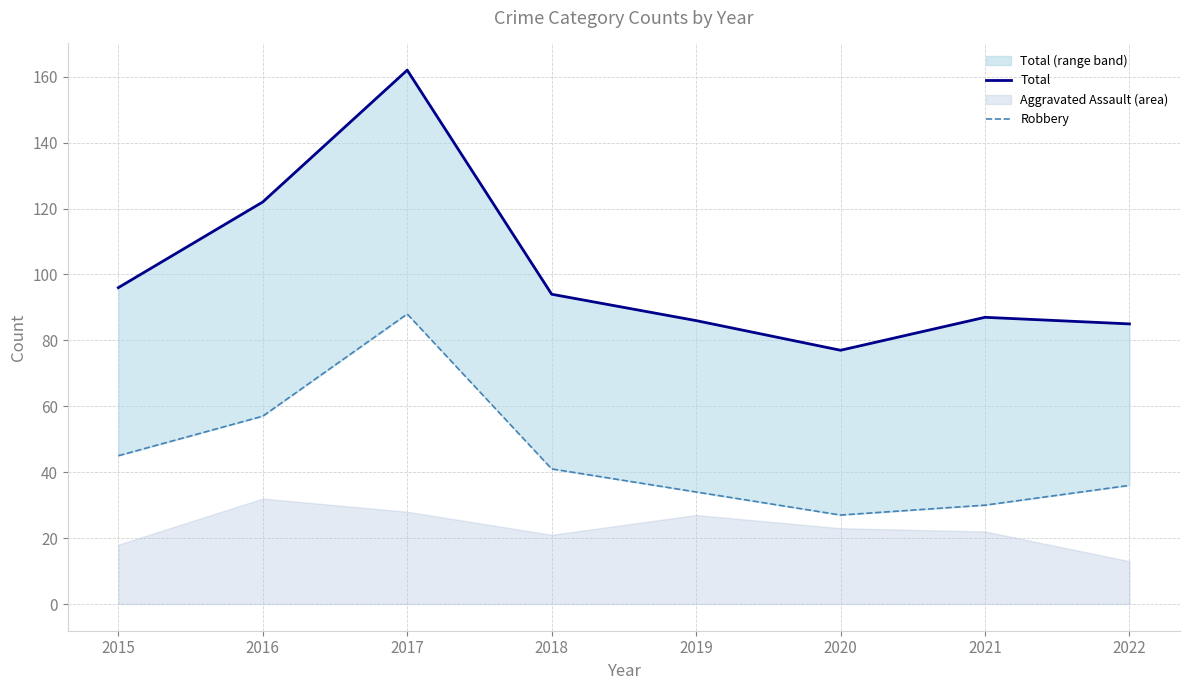

Which series has the largest total across all categories?

Total